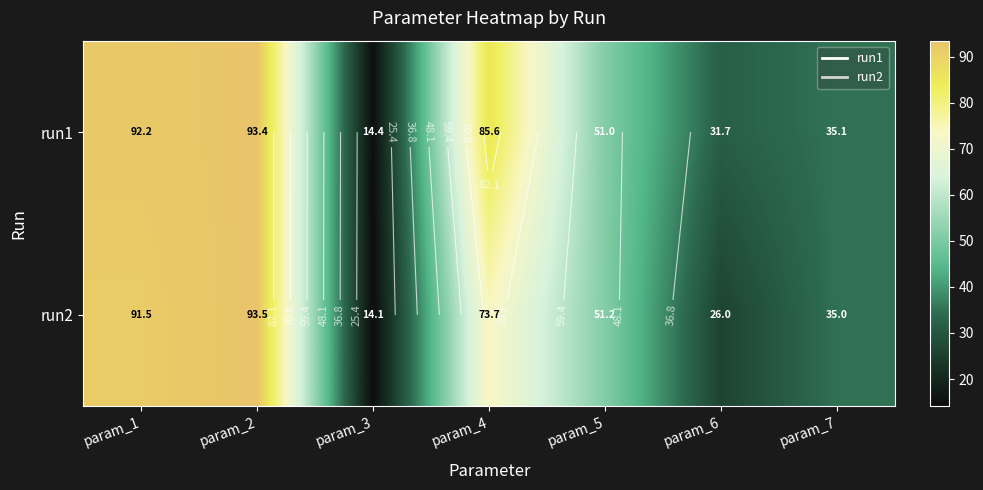

What is the difference between the maximum and minimum values in the run1 series?

79.0